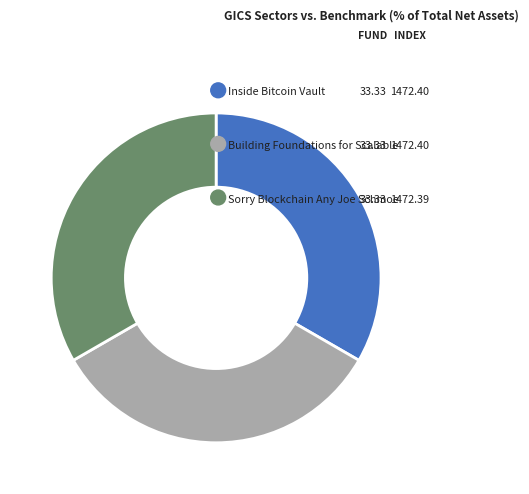

True or false: Sorry Blockchain Any Joe Schmoe accounts for 33% of the total.

True